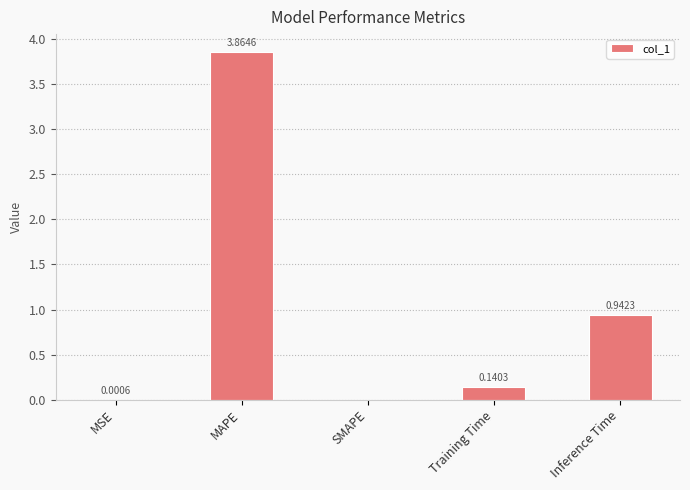

At which category does the chart reach its peak across all series?

MAPE